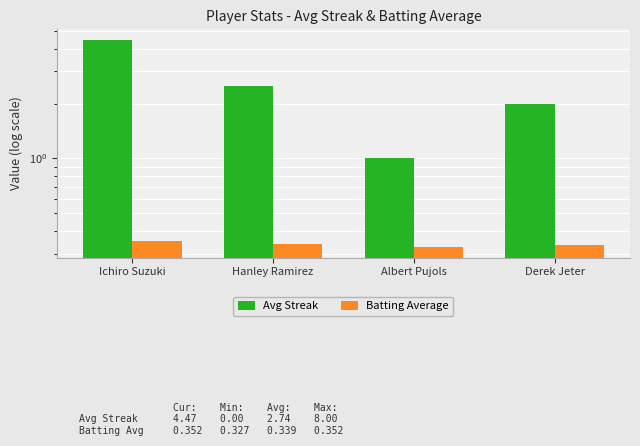

Reading left to right, extract all data points from this chart.

Avg Streak: 4.5	2.5	1.0	2.0
Batting Average: 0.4	0.3	0.3	0.3